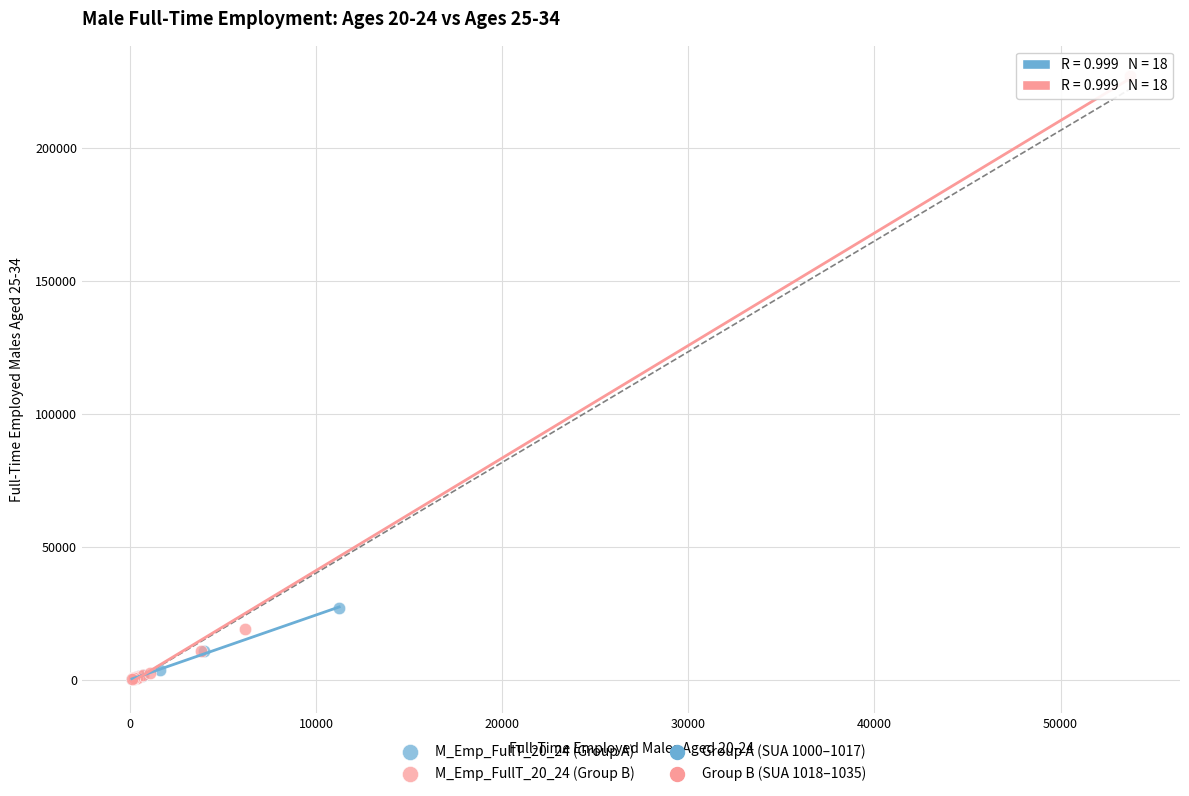

Which series has the largest Y range (max minus min)?

M_Emp_FullT_20_24 (Group B)